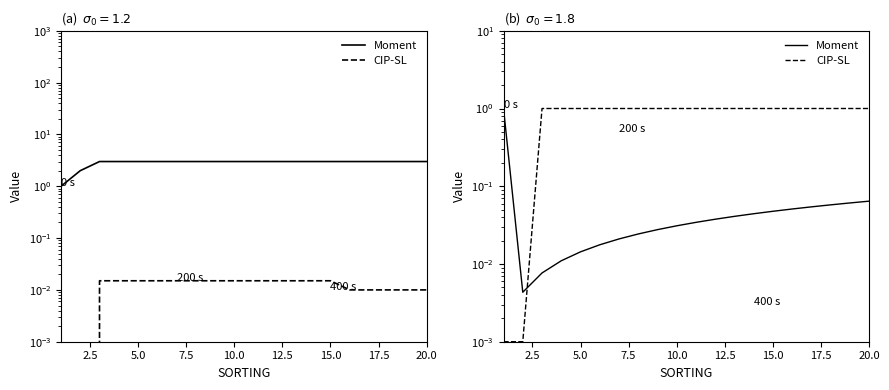

What is the spread (max minus min) of values at 20.0?

0.9